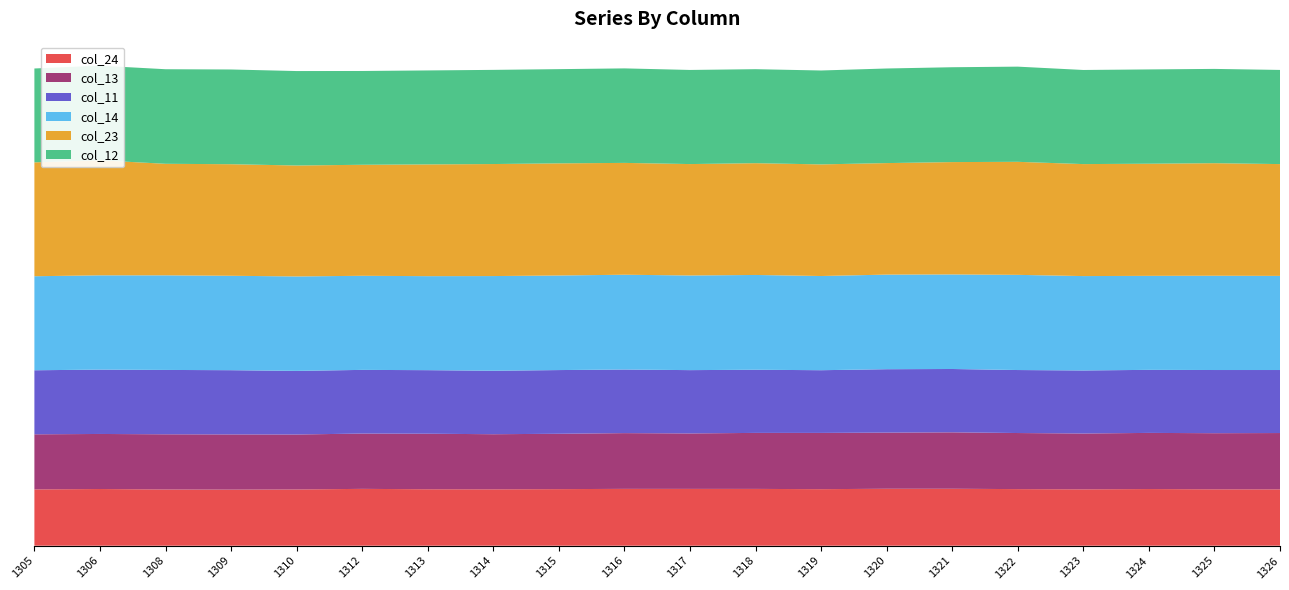

Reading left to right, what are all the values shown in this chart?

col_11: 1305=98.0	1306=98.5	1308=98.5	1309=98.3	1310=97.3	1312=97.4	1313=97.2	1314=97.1	1315=97.5	1316=97.3	1317=96.8	1318=96.6	1319=95.9	1320=97.0	1321=96.9	1322=96.4	1323=96.4	1324=96.5	1325=96.7	1326=96.4
col_12: 1305=143.6	1306=144.8	1308=144.7	1309=144.9	1310=144.5	1312=143.5	1313=143.7	1314=144.1	1315=144.1	1316=144.6	1317=144.0	1318=143.8	1319=143.7	1320=144.7	1321=145.1	1322=145.6	1323=144.0	1324=144.3	1325=144.2	1326=144.1
col_13: 1305=84.3	1306=84.2	1308=84.4	1309=84.5	1310=84.1	1312=84.6	1313=85.0	1314=84.3	1315=84.7	1316=85.3	1317=84.9	1318=85.7	1319=86.1	1320=85.9	1321=86.3	1322=85.8	1323=85.4	1324=85.9	1325=85.9	1326=86.2
col_14: 1305=143.8	1306=144.2	1308=144.7	1309=144.4	1310=144.5	1312=144.0	1313=143.8	1314=144.8	1315=144.7	1316=145.0	1317=144.8	1318=145.0	1319=144.1	1320=144.7	1321=144.6	1322=145.6	1323=144.4	1324=143.8	1325=144.2	1326=144.0
col_23: 1305=174.2	1306=176.0	1308=170.6	1309=170.7	1310=169.7	1312=169.8	1313=171.0	1314=171.4	1315=171.5	1316=171.1	1317=170.4	1318=171.0	1319=170.8	1320=170.6	1321=171.9	1322=172.9	1323=171.3	1324=171.5	1325=172.2	1326=171.0
col_24: 1305=86.1	1306=86.7	1308=86.0	1309=85.8	1310=86.1	1312=87.0	1313=86.4	1314=86.3	1315=86.6	1316=87.0	1317=86.9	1318=86.9	1319=86.5	1320=87.1	1321=87.1	1322=86.6	1323=86.2	1324=86.7	1325=86.3	1326=86.2